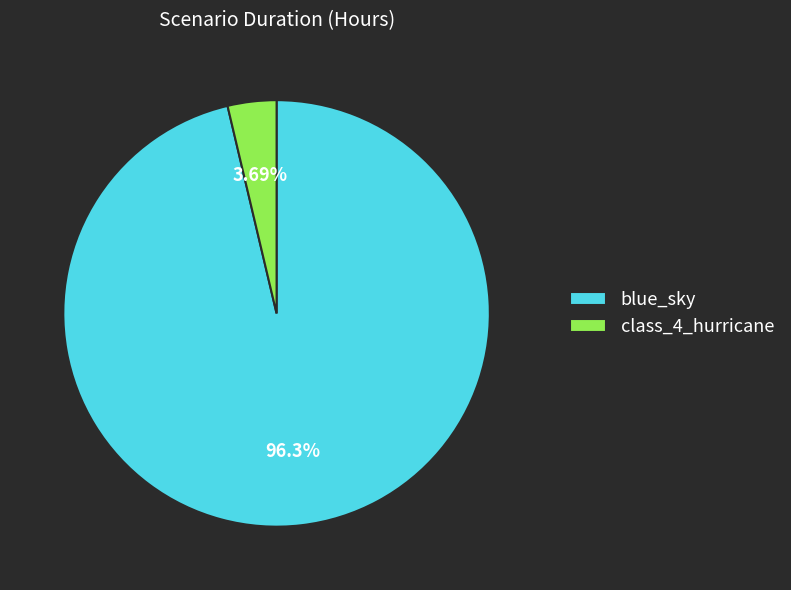

How many segments does this pie chart have?

2